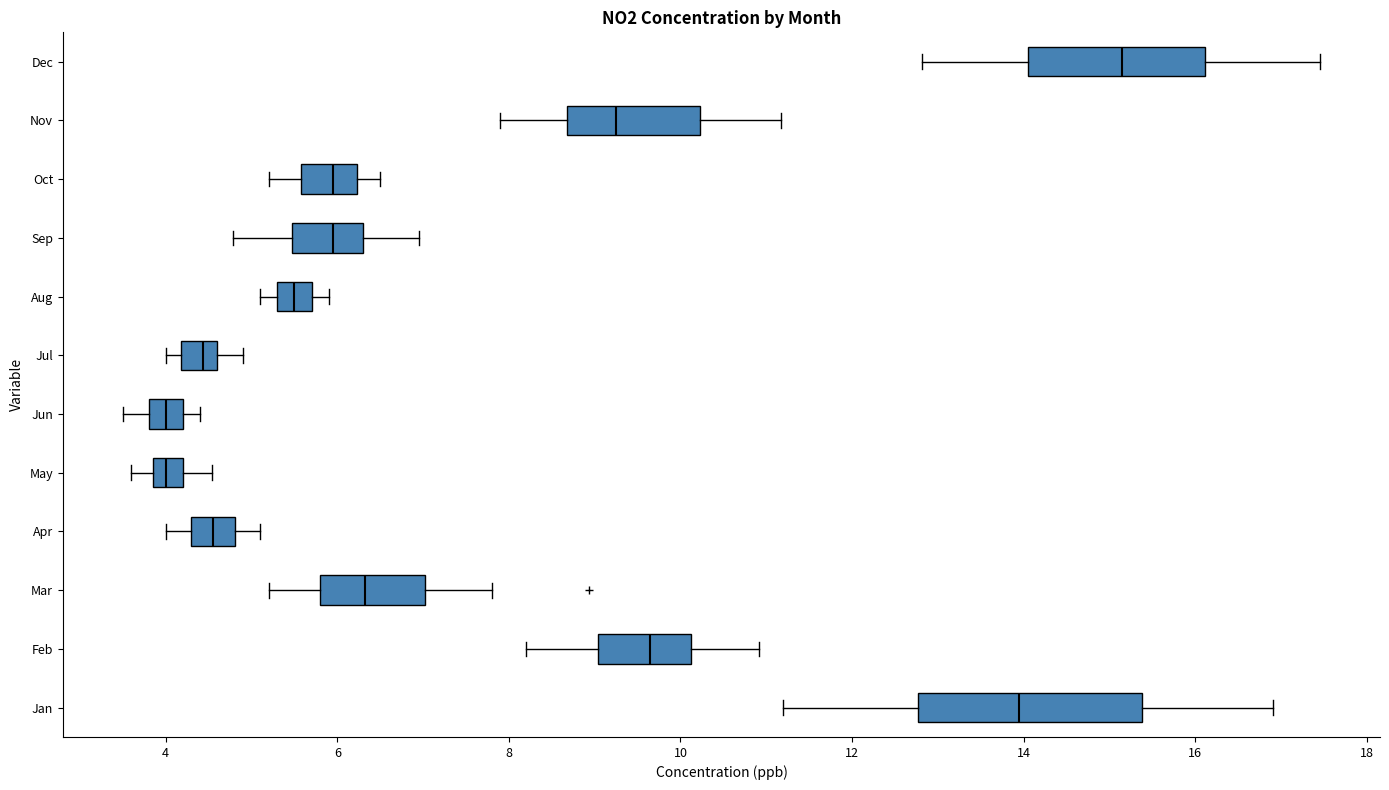

Reading bottom to top, read every box against the x-axis: the position of its median line, the range the box covers, and the ends of its whiskers. The values are not printed on the chart, so give them approximately, as read against the axis.

Jan: median 14.0, box 12.8 to 15.4, whiskers 11.2 to 17.0
Feb: median 9.6, box 9.0 to 10.2, whiskers 8.2 to 11.0
Mar: median 6.4, box 5.8 to 7.0, whiskers 5.2 to 7.8
Apr: median 4.6, box 4.4 to 4.8, whiskers 4.0 to 5.2
May: median 4.0, box 3.8 to 4.2, whiskers 3.6 to 4.6
Jun: median 4.0, box 3.8 to 4.2, whiskers 3.6 to 4.4
Jul: median 4.4, box 4.2 to 4.6, whiskers 4.0 to 5.0
Aug: median 5.6, box 5.4 to 5.8, whiskers 5.2 to 6.0
Sep: median 6.0, box 5.4 to 6.4, whiskers 4.8 to 7.0
Oct: median 6.0, box 5.6 to 6.2, whiskers 5.2 to 6.6
Nov: median 9.2, box 8.6 to 10.2, whiskers 7.8 to 11.2
Dec: median 15.2, box 14.0 to 16.2, whiskers 12.8 to 17.4